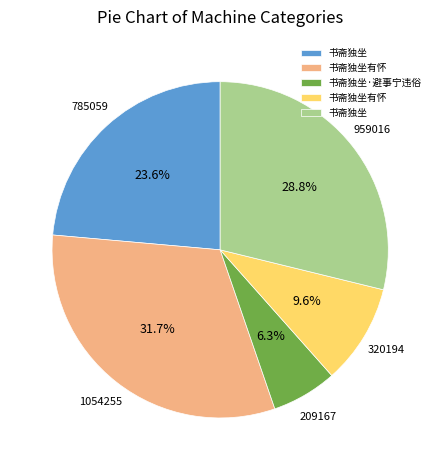

Is there a majority slice in this chart?

No